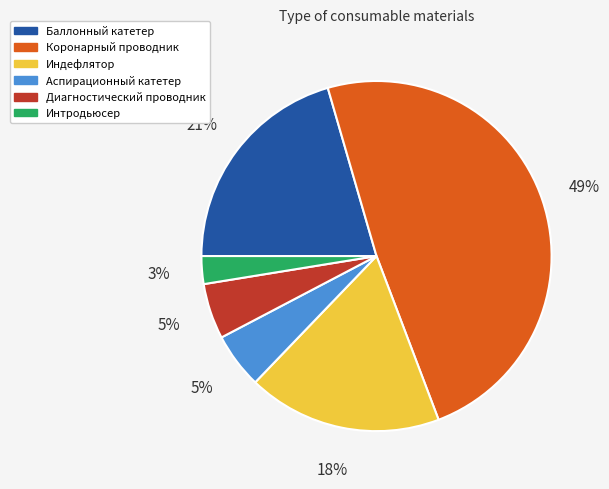

Between Диагностический проводник and Интродьюсер, which is larger?

Диагностический проводник